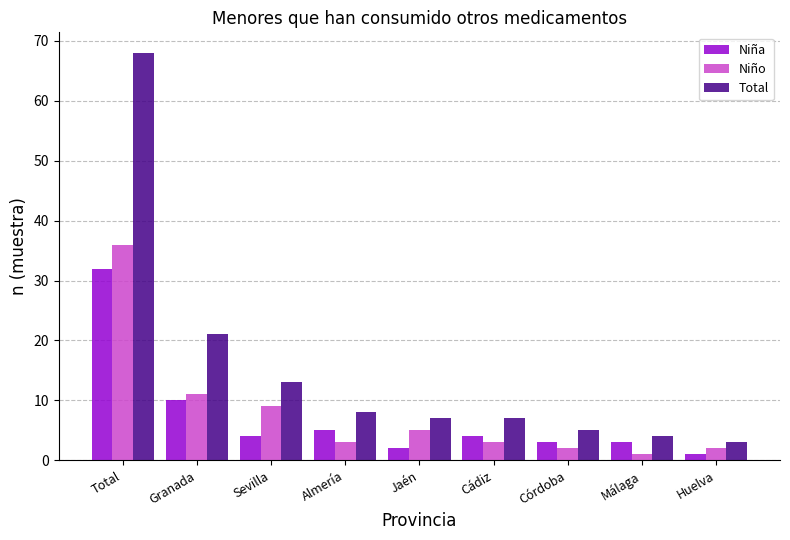

The value of Niña at Cádiz is 1. True or false?

False